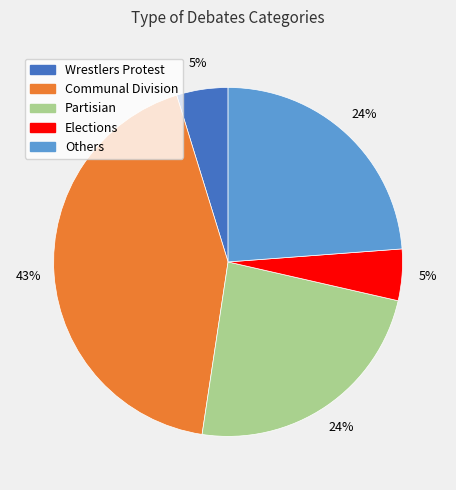

Which category has the biggest portion of the pie?

Communal Division